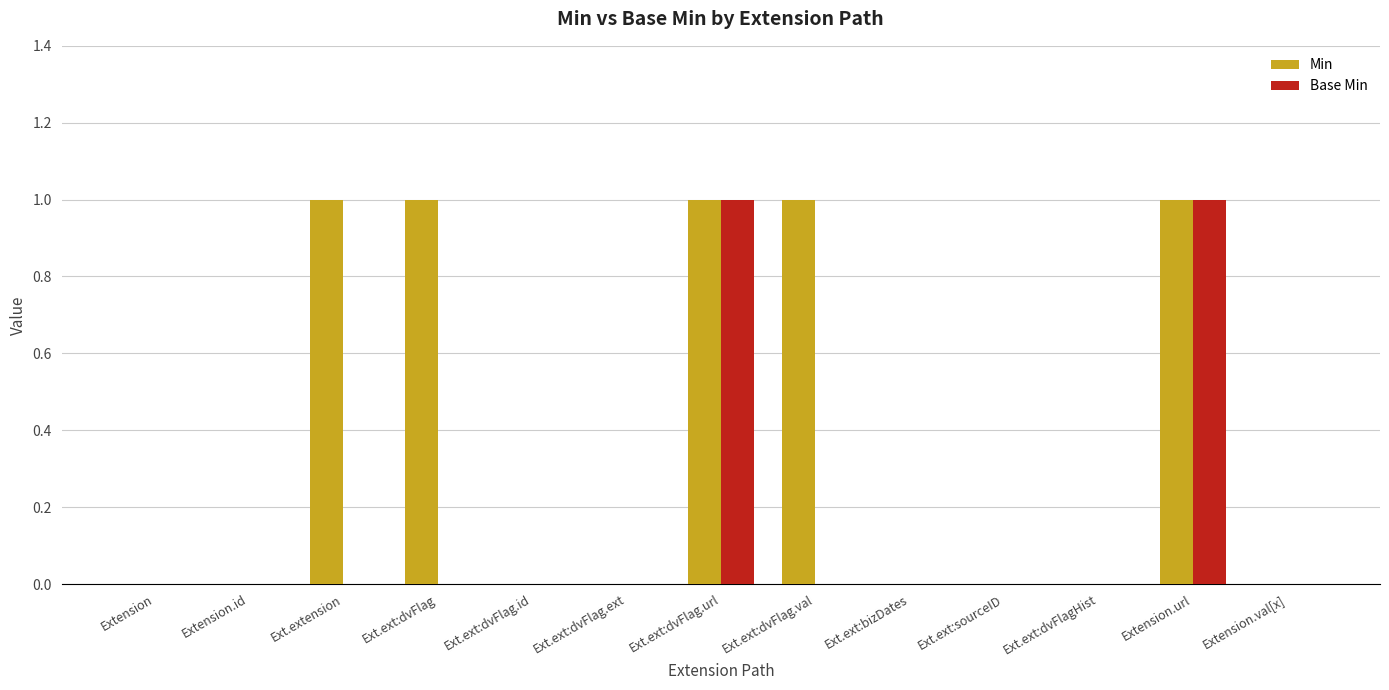

Is it true that Base Min equals 0 at Extension.id?

True